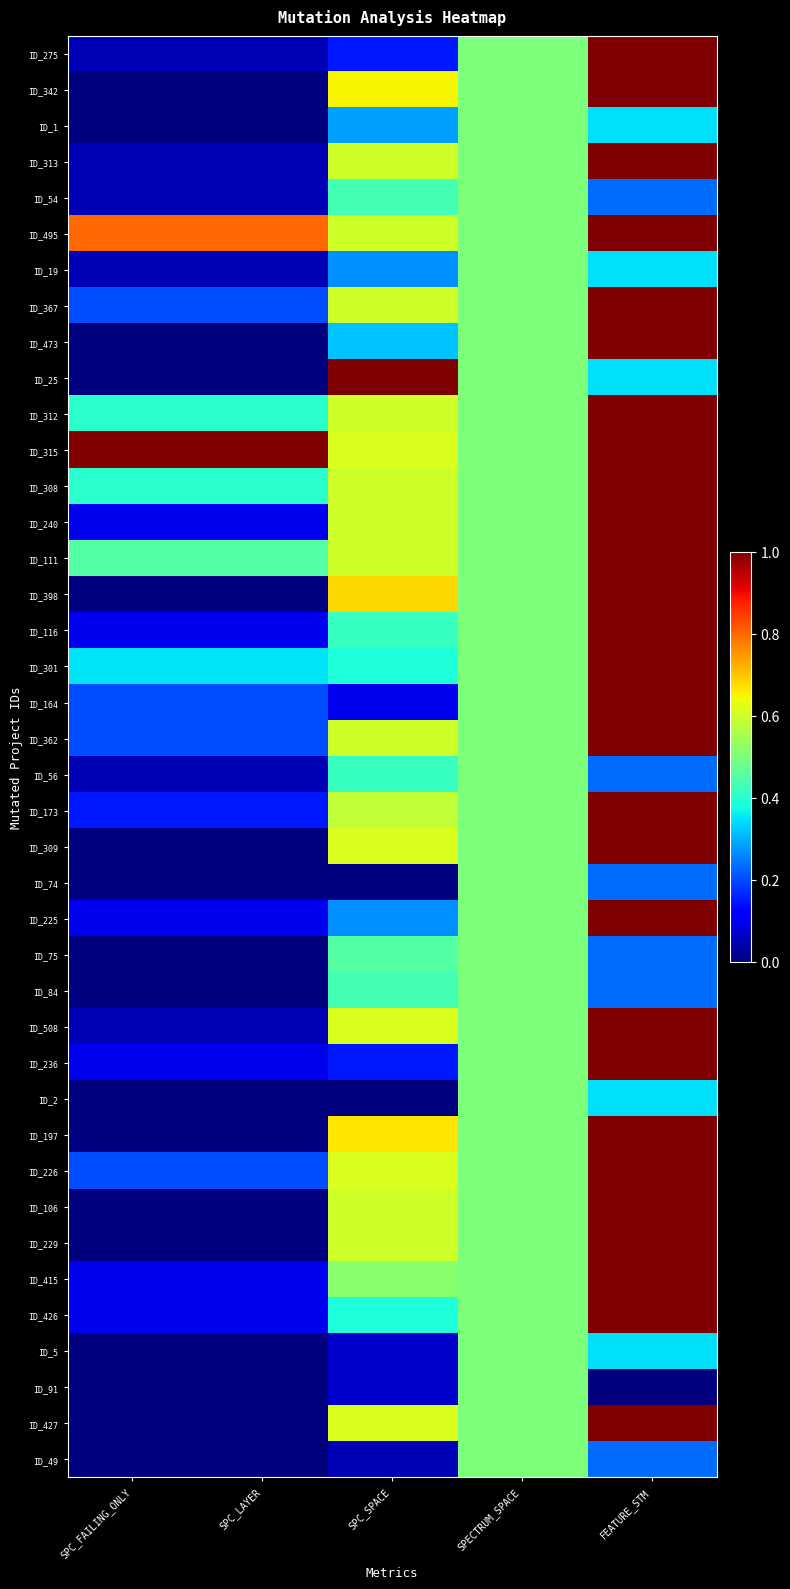

Between SPC_LAYER and SPC_SPACE, which series saw the biggest shift?

ID_25